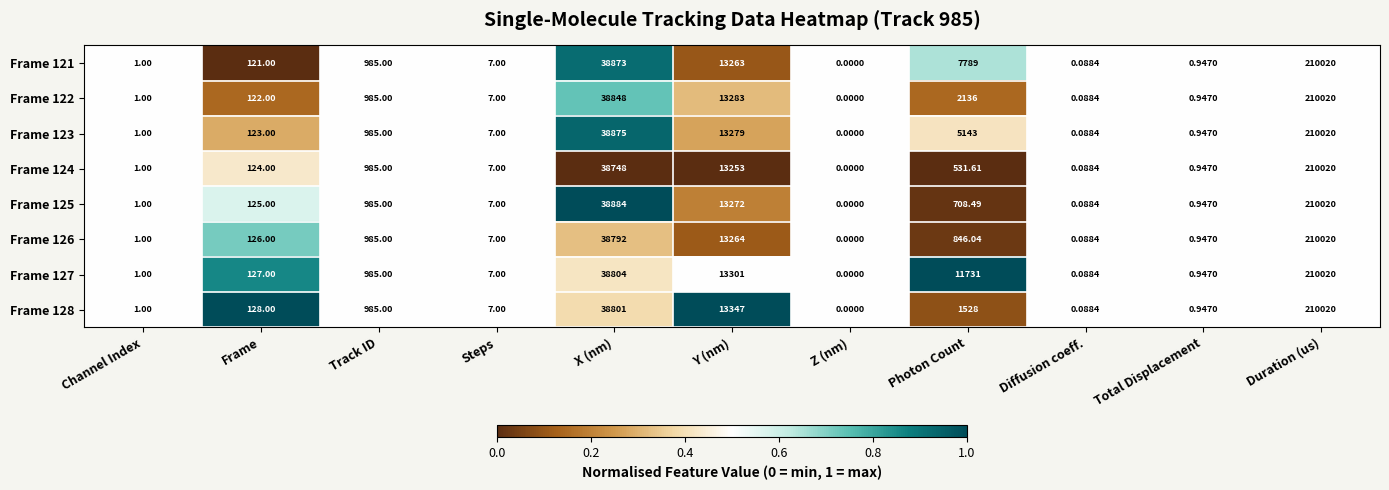

Is the value of Frame 121 at Duration (us) greater than the value of Frame 123 at Total Displacement?

Yes